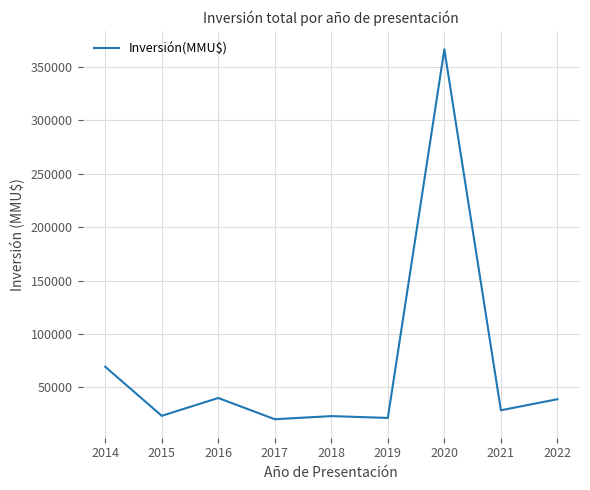

What is the ratio of the value at 2017 to the value at 2020?

0.1